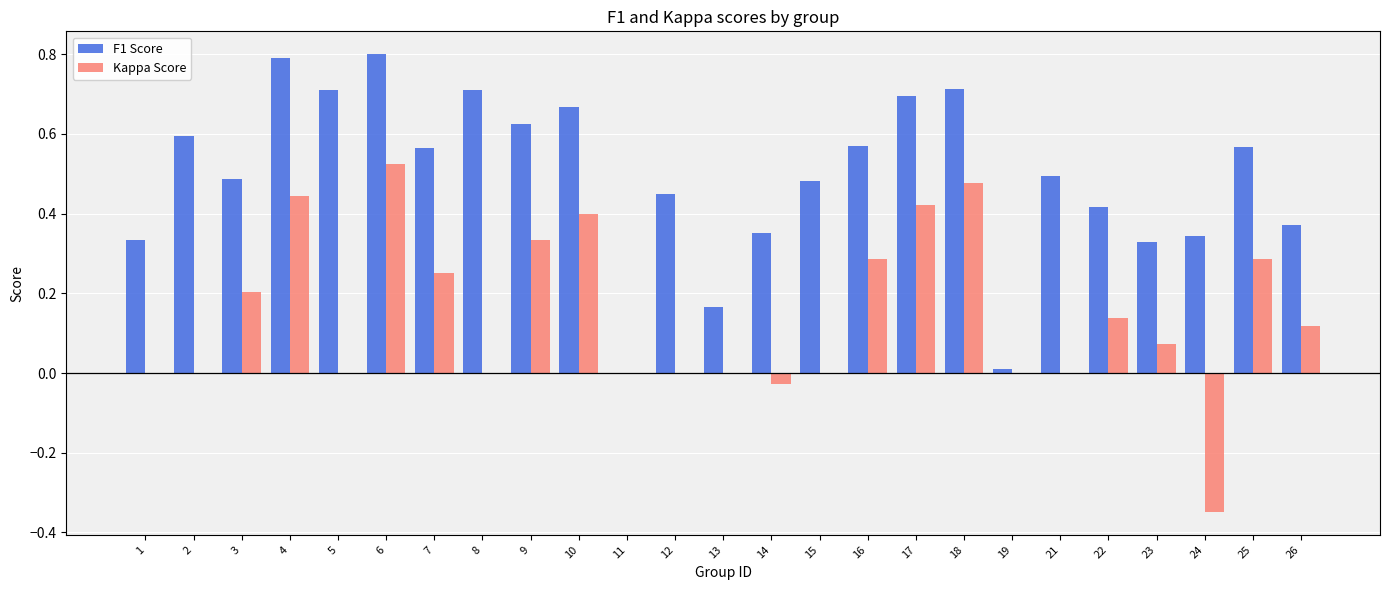

What is the greatest value displayed?

0.8